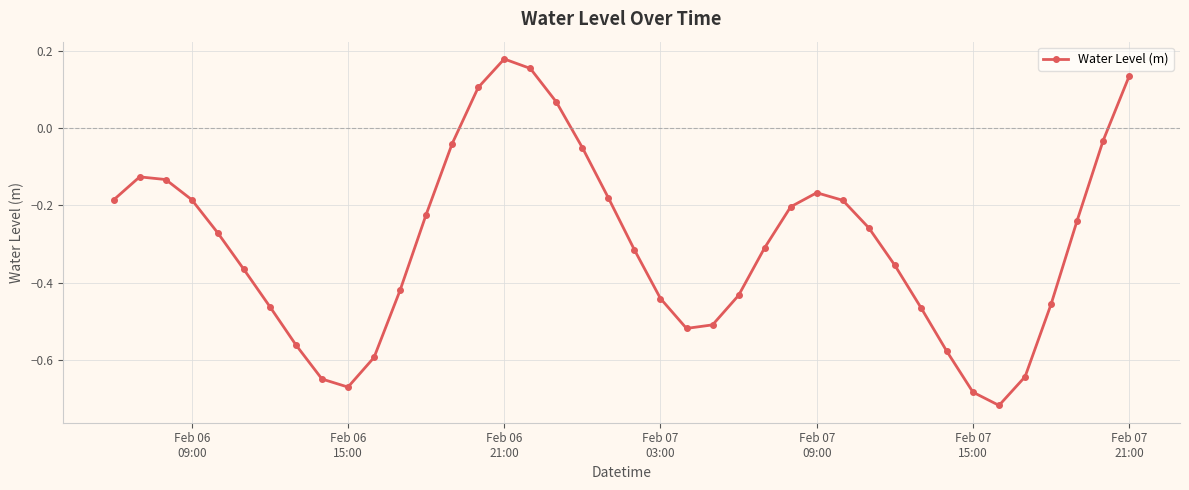

What is the difference between the maximum and second lowest values?

0.9